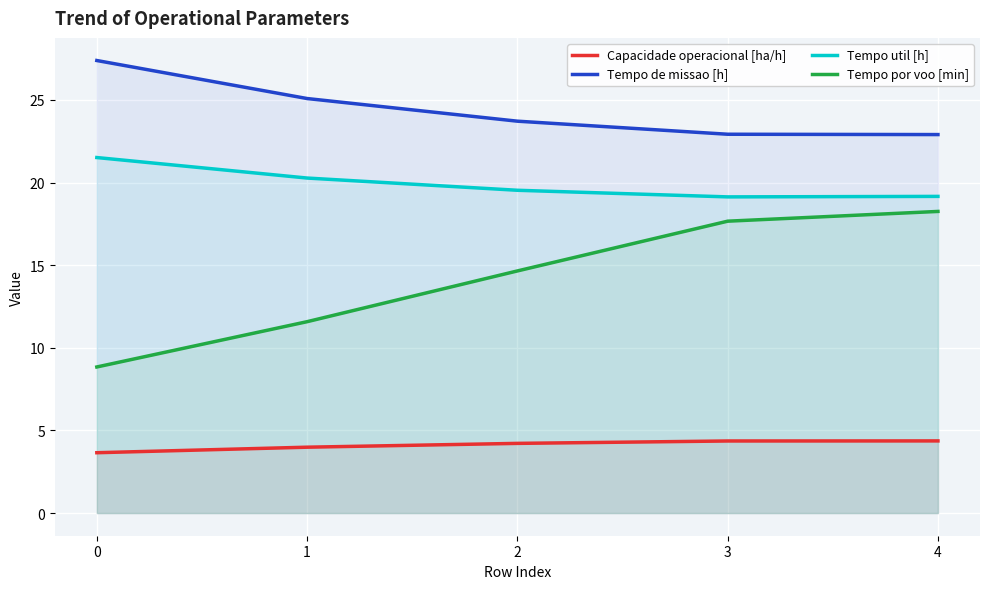

Rank the categories by Tempo util [h] value from lowest to highest.

3, 4, 2, 1, 0